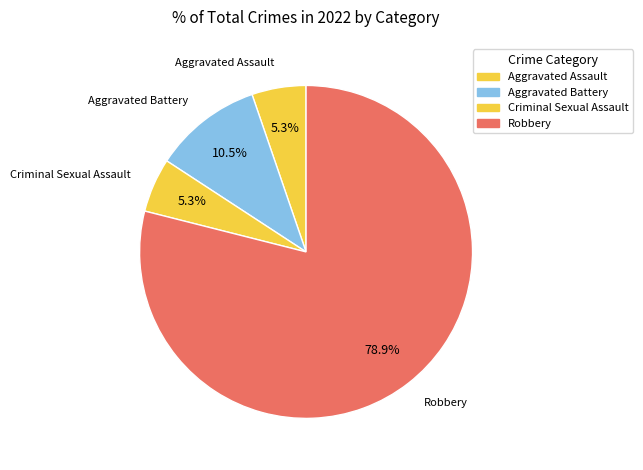

Rank the categories by value from highest to lowest.

Robbery, Aggravated Battery, Aggravated Assault, Criminal Sexual Assault